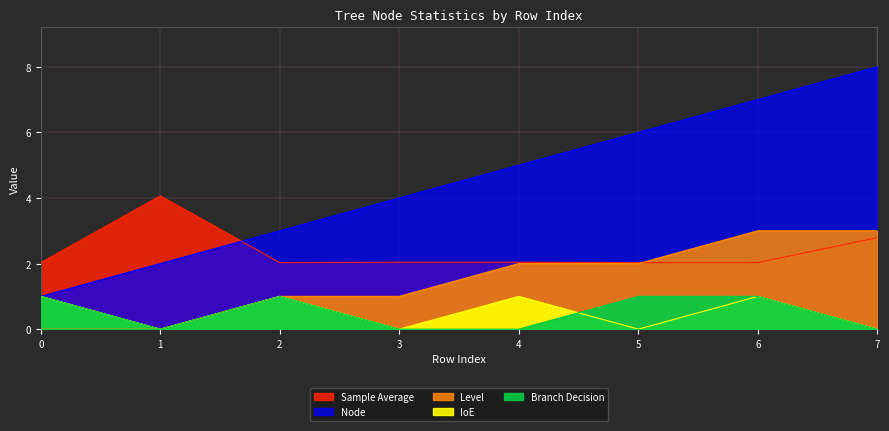

What is the highest value of the IoE series?

1.0